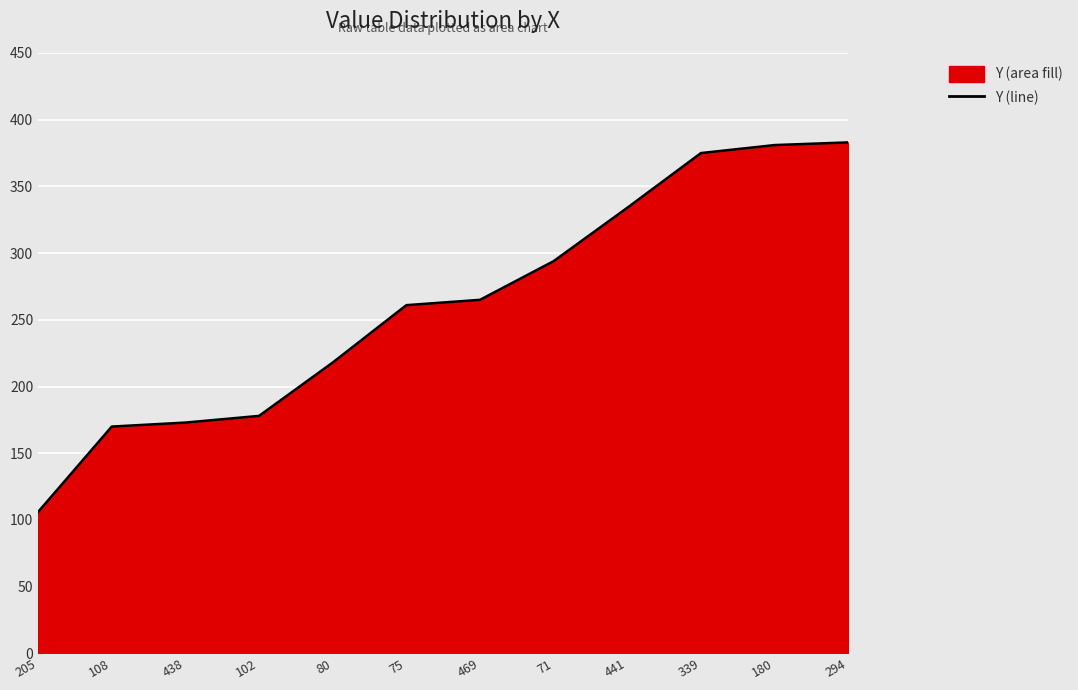

Where is the data nearest to the value 244?

75